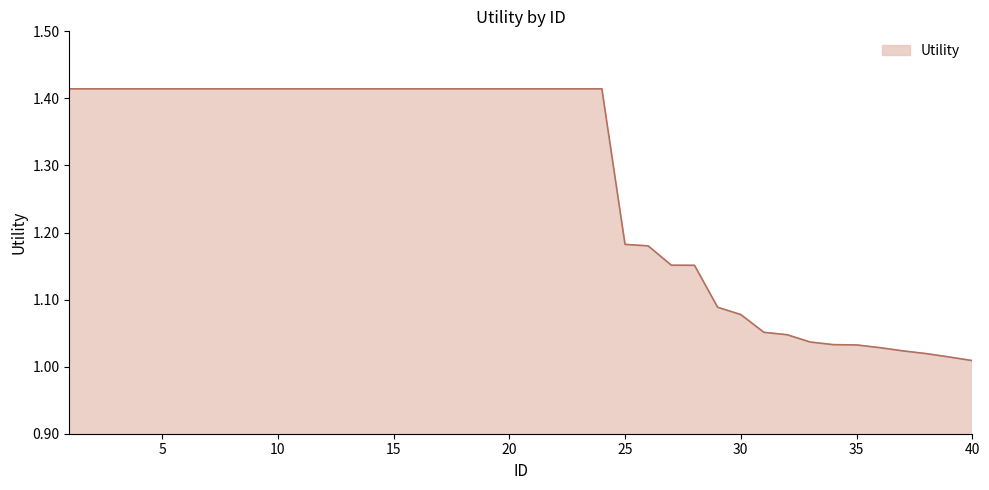

What is the difference between the maximum and minimum values?

0.4